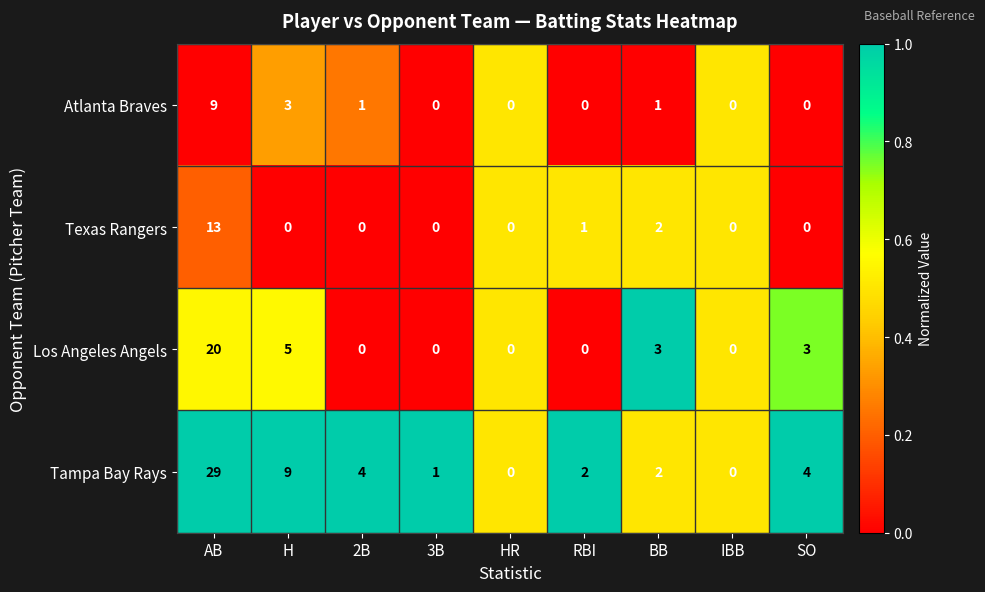

How many positive values does the Tampa Bay Rays series have?

7